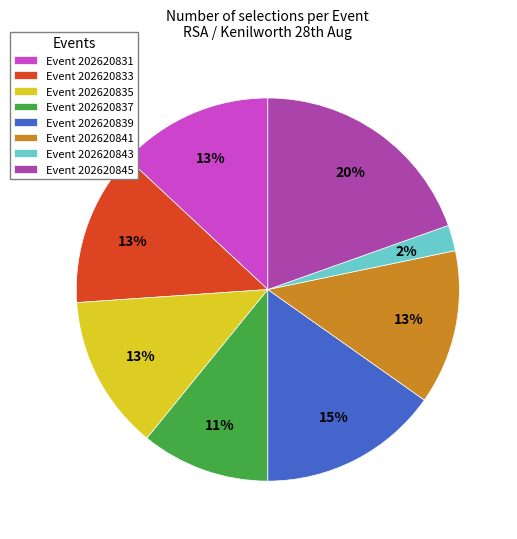

Is it true that Event 202620837 is 25% of the pie?

False